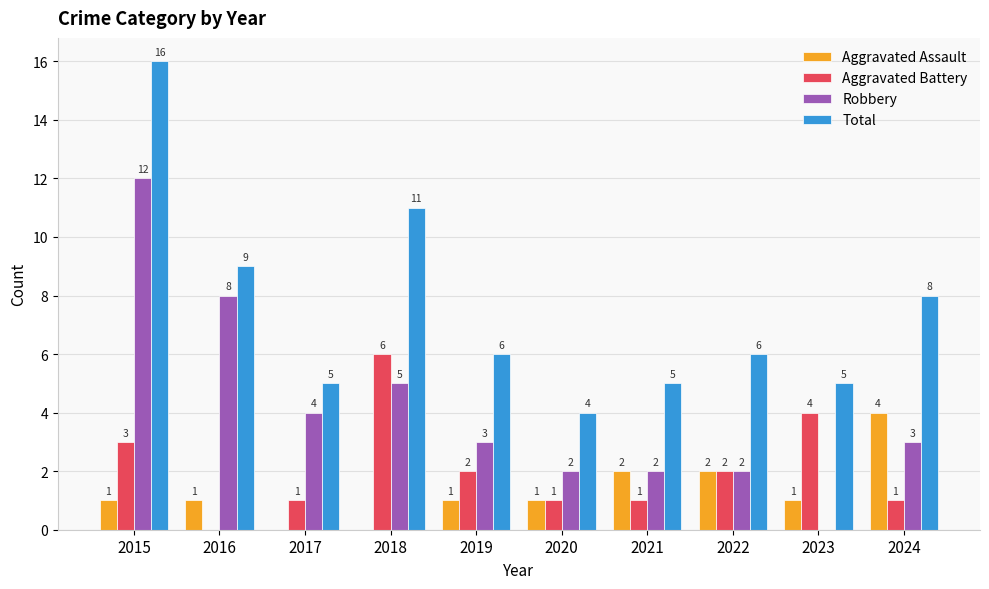

At which label does Total first exceed 6?

2015